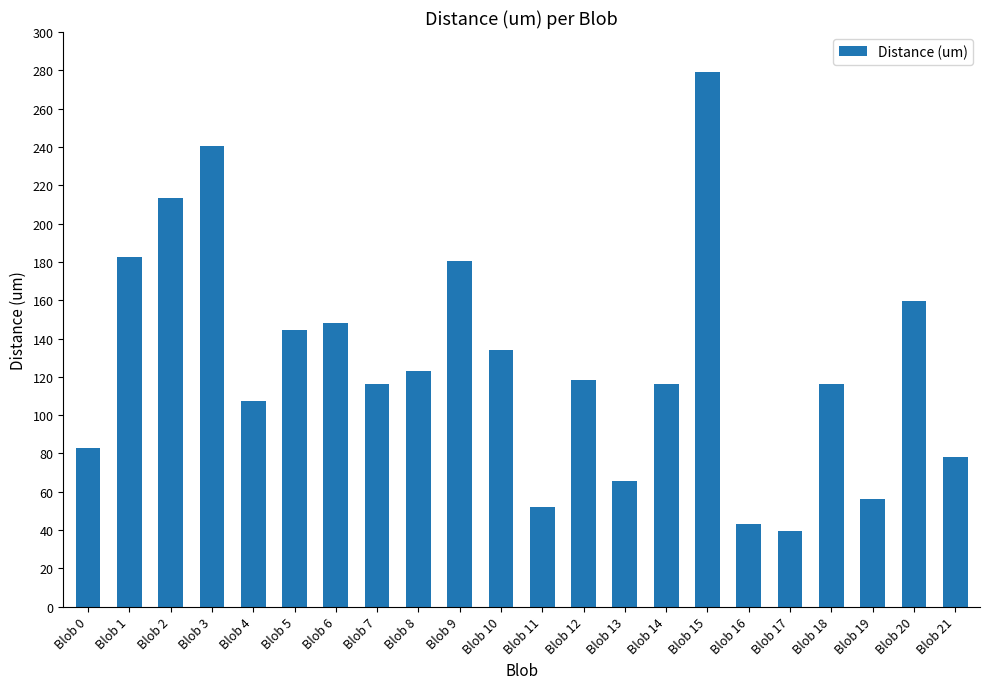

The chart shows a value of 116.2 at Blob 7. True or false?

True